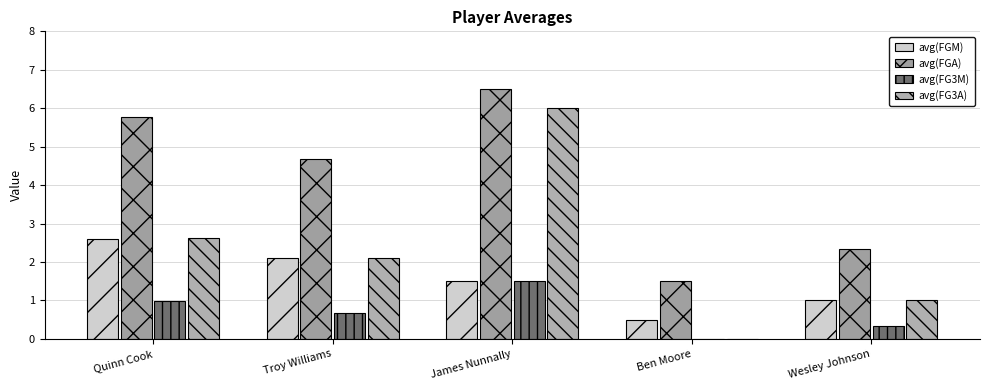

List the labels in order of avg(FG3M) value, smallest first.

Ben Moore, Wesley Johnson, Troy Williams, Quinn Cook, James Nunnally